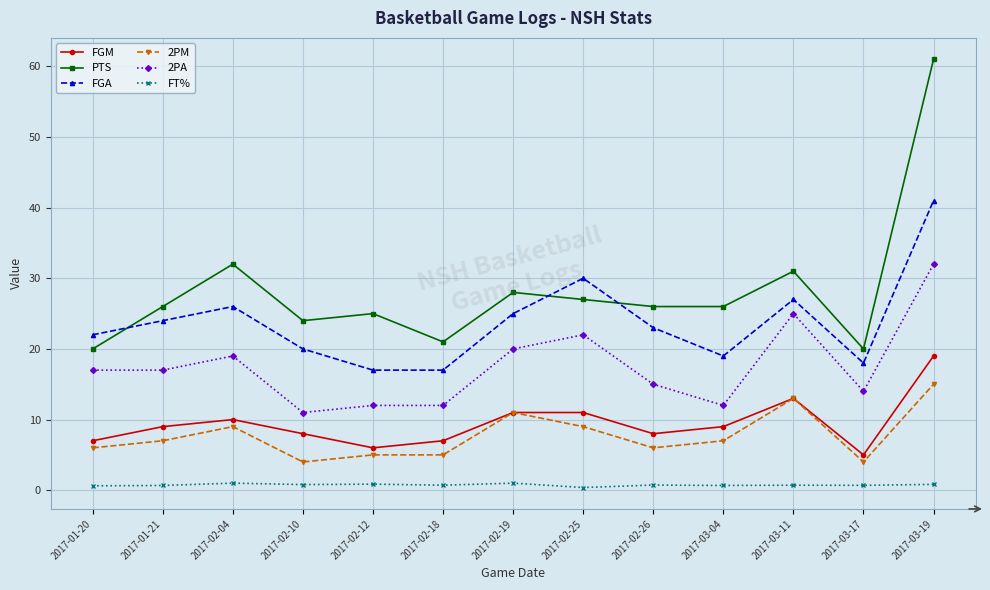

What is the total value across all series at 2017-01-21?

83.7